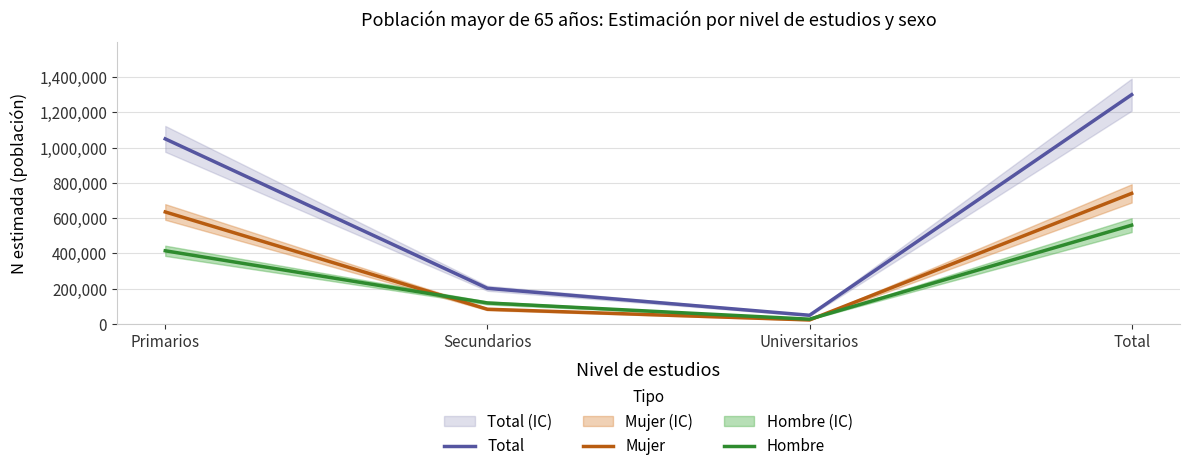

True or false: Mujer has a value of 950926 at Primarios.

False